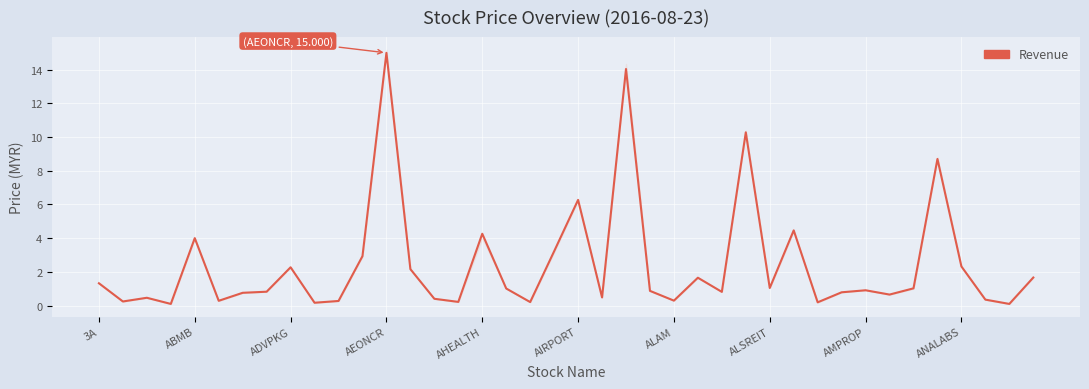

Approximately how many times larger is the value at ABMB compared to 25?

0.1